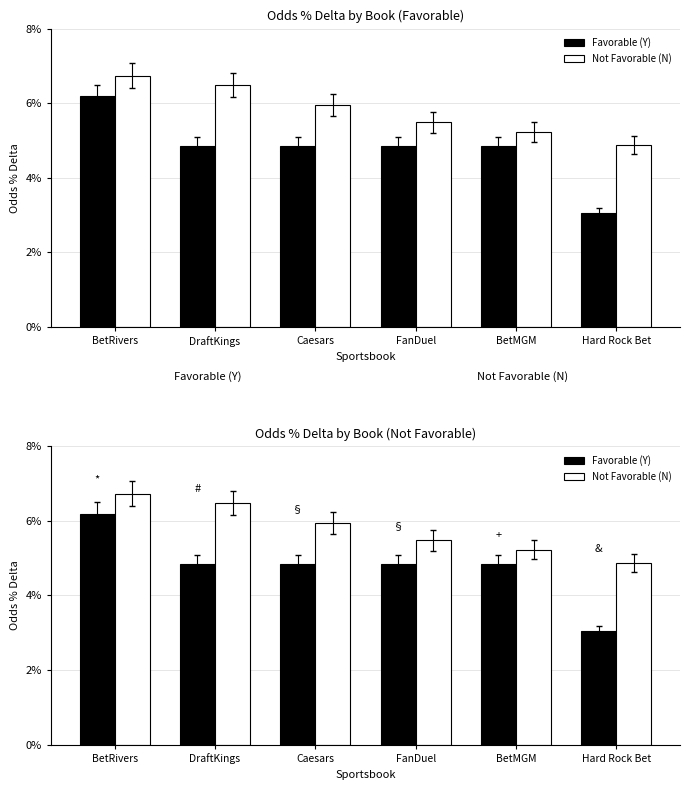

Reading left to right, extract all data points from this chart.

Favorable (Y): 0.1	0.0	0.0	0.0	0.0	0.0
Not Favorable (N): 0.1	0.1	0.1	0.1	0.1	0.0